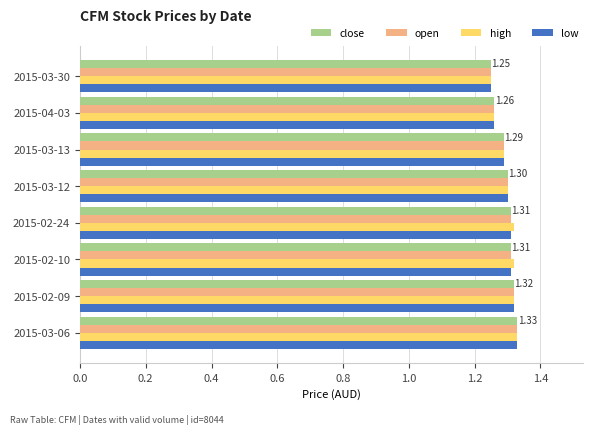

What is the difference between the maximum and minimum values in the low series?

0.1